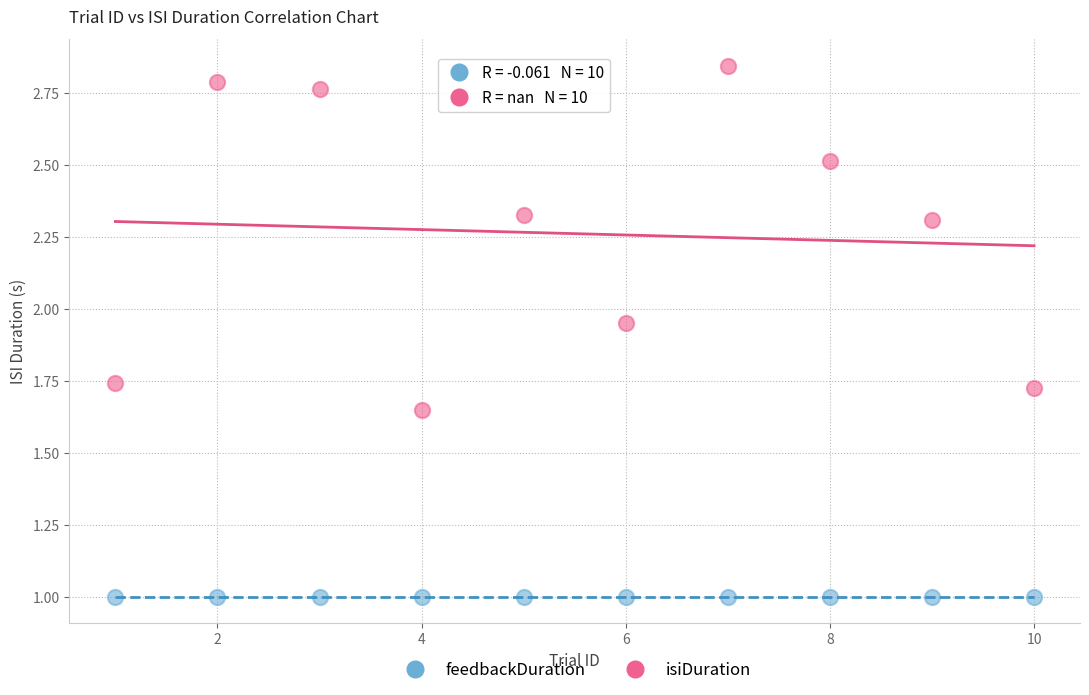

Which series contains the highest Y value?

isiDuration